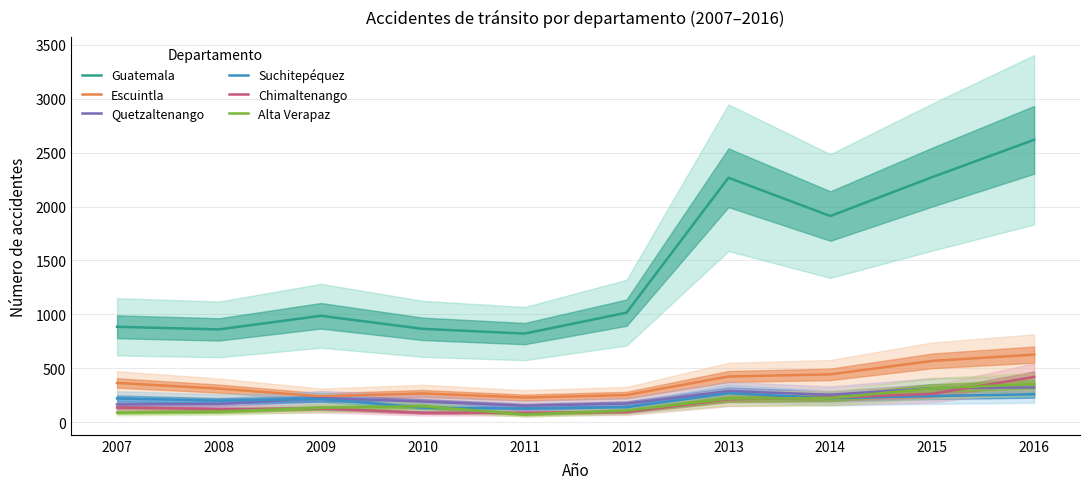

Where does the Chimaltenango series first go above 136?

2013